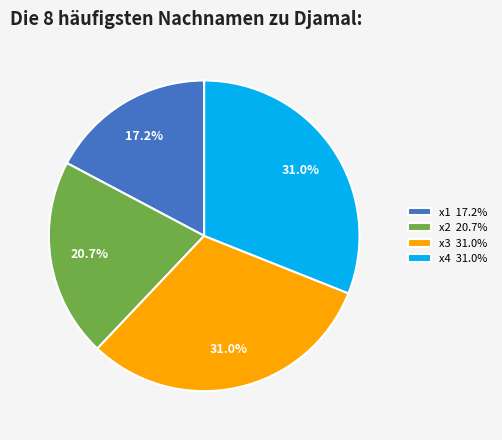

What percentage is NOT represented by x3?

69.0%